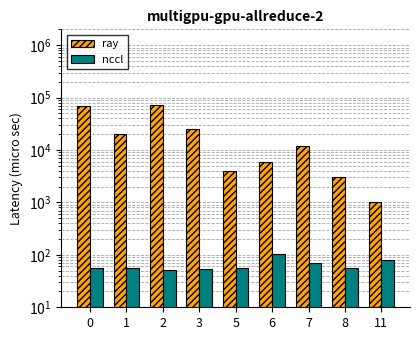

How many bars are there in total?

18